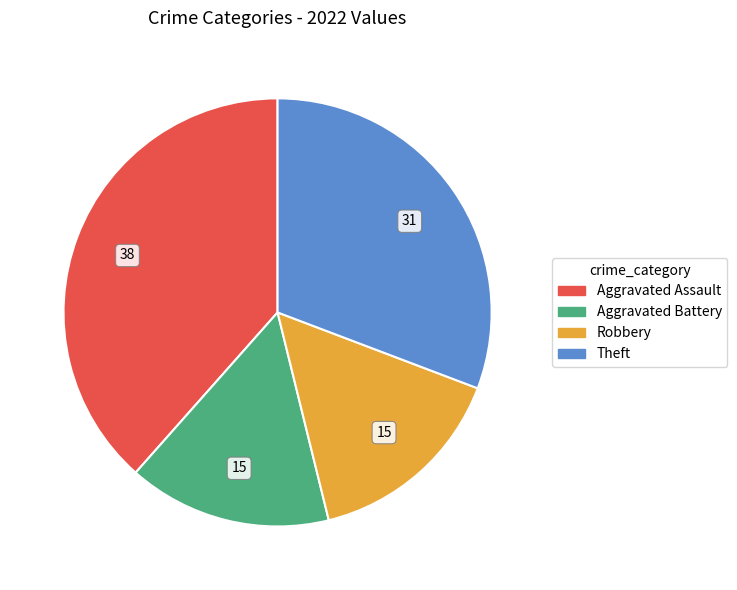

Is the sum of Aggravated Battery and Theft greater than half?

No